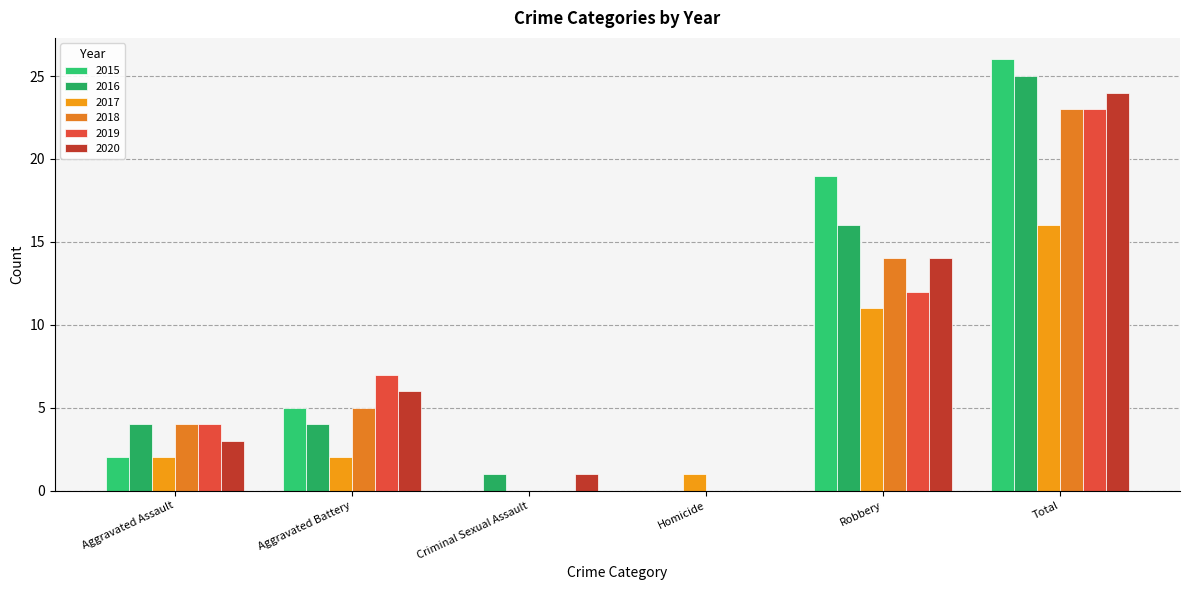

At how many categories does at least one series exceed 3?

4